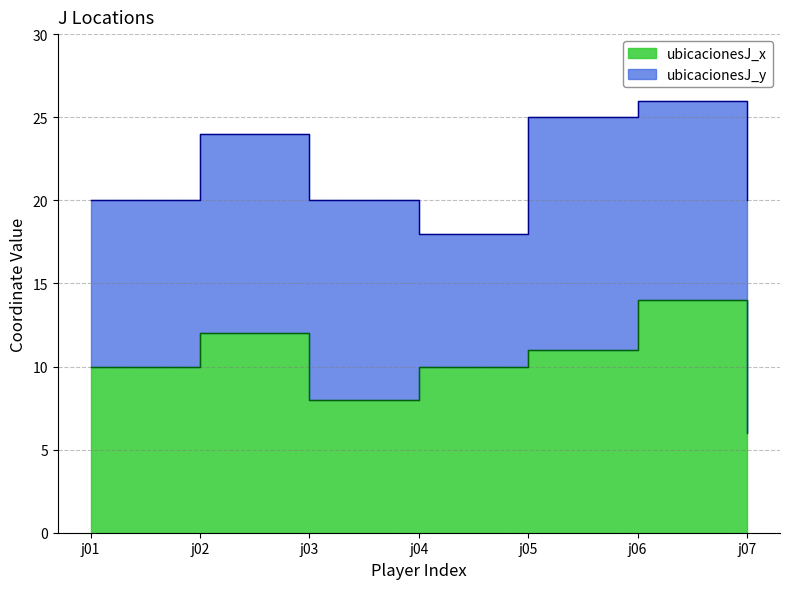

At which category does the data reach its first local peak?

j02